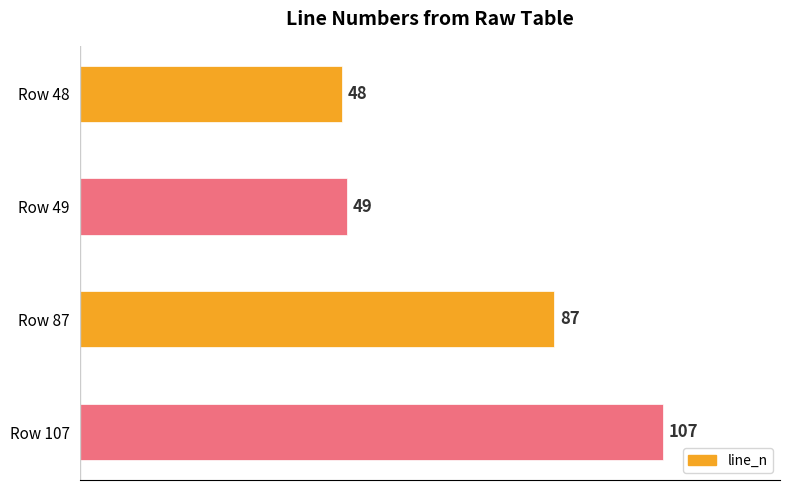

True or false: the data shows 18 at Row 49.

False